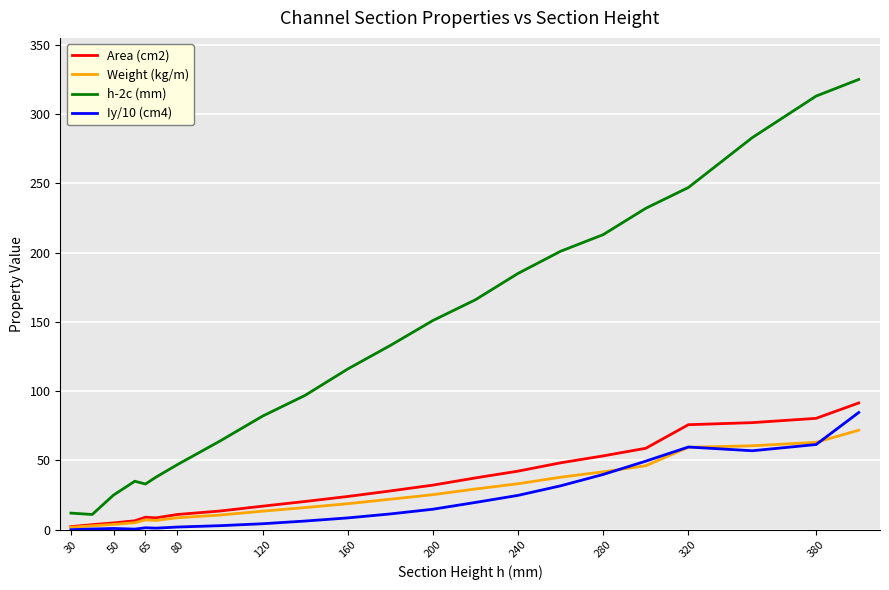

What is the highest value of the Area (cm2) series?

91.5